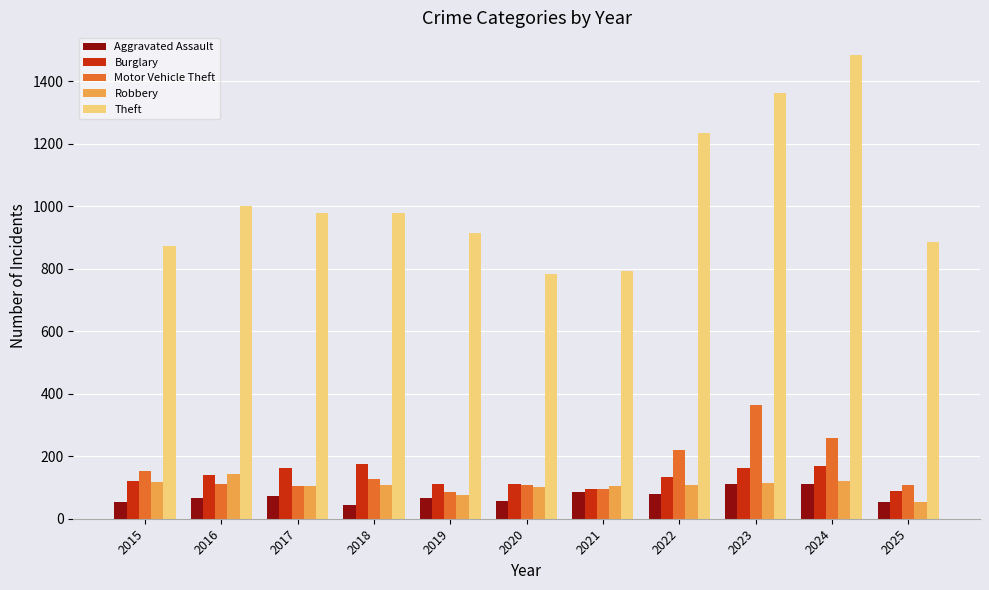

How many categories are shown in the chart?

11